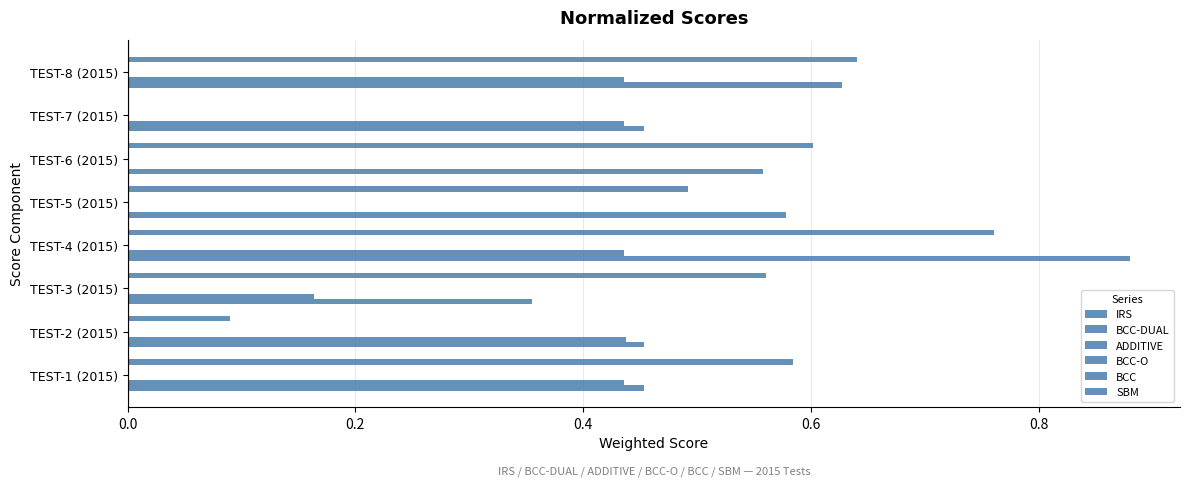

True or false: BCC has a value of 0.0 at 6.

False